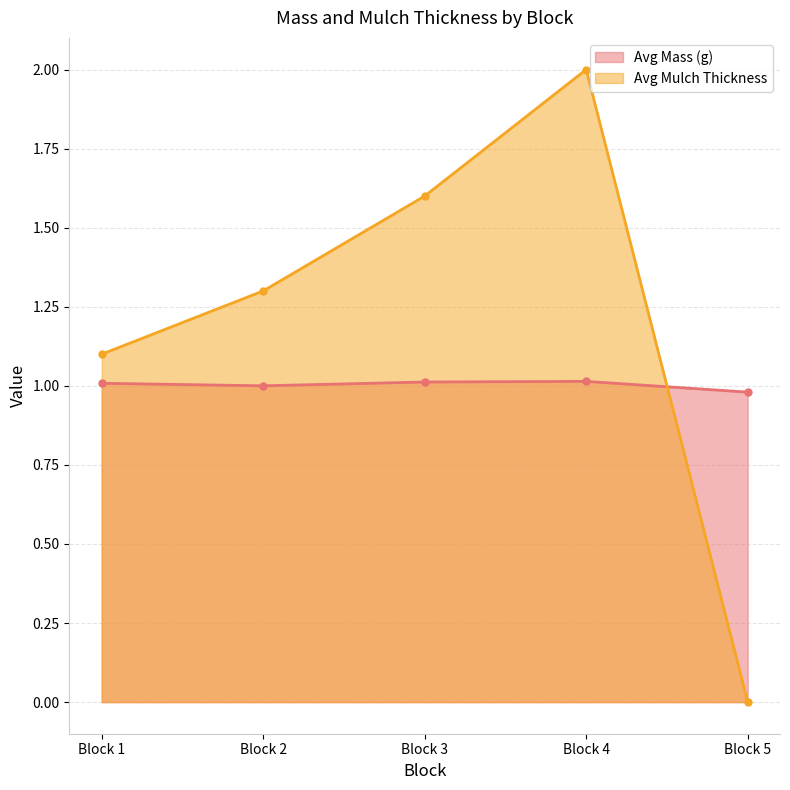

Where is the first local minimum for Avg Mass (g)?

Block 2